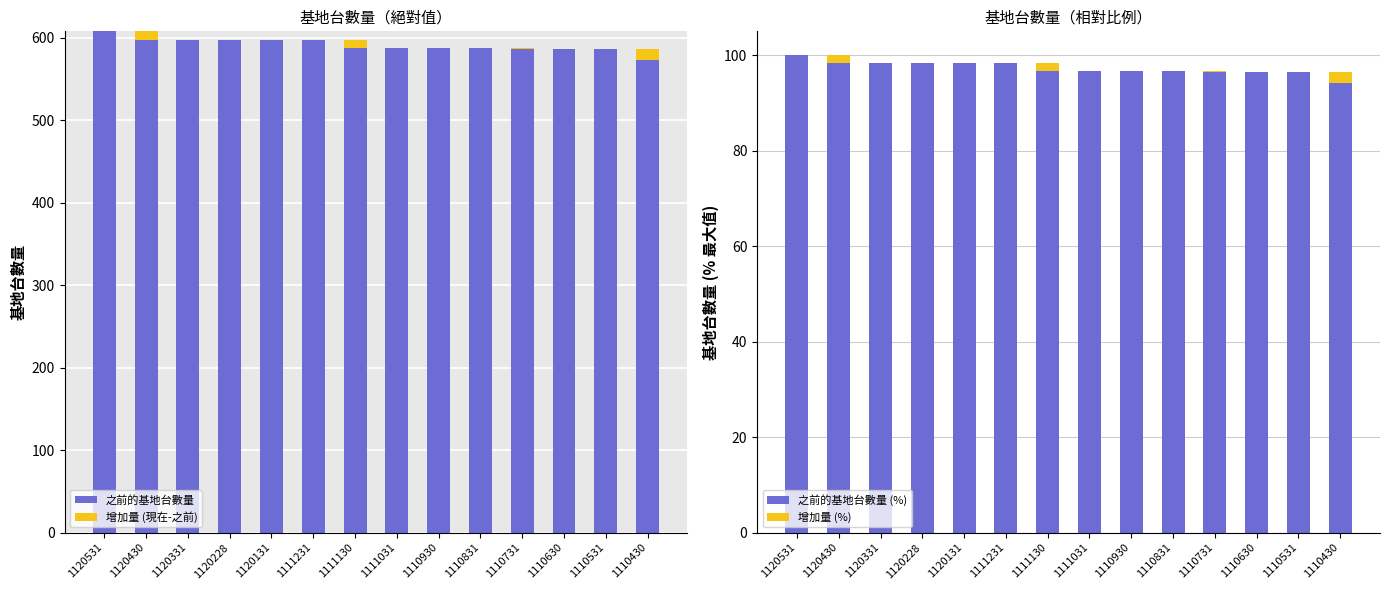

How many categories are shown in the chart?

14